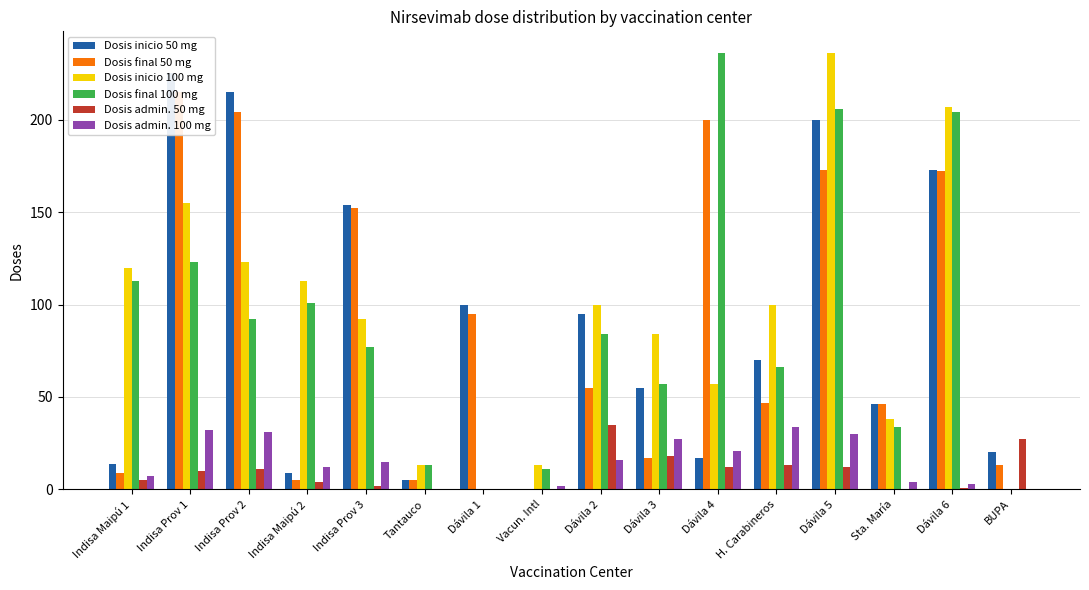

Rank the categories by Dosis inicio 100 mg value from lowest to highest.

Dávila 1, BUPA, Tantauco, Vacun. Intl, Sta. María, Dávila 4, Dávila 3, Indisa Prov 3, Dávila 2, H. Carabineros, Indisa Maipú 2, Indisa Maipú 1, Indisa Prov 2, Indisa Prov 1, Dávila 6, Dávila 5